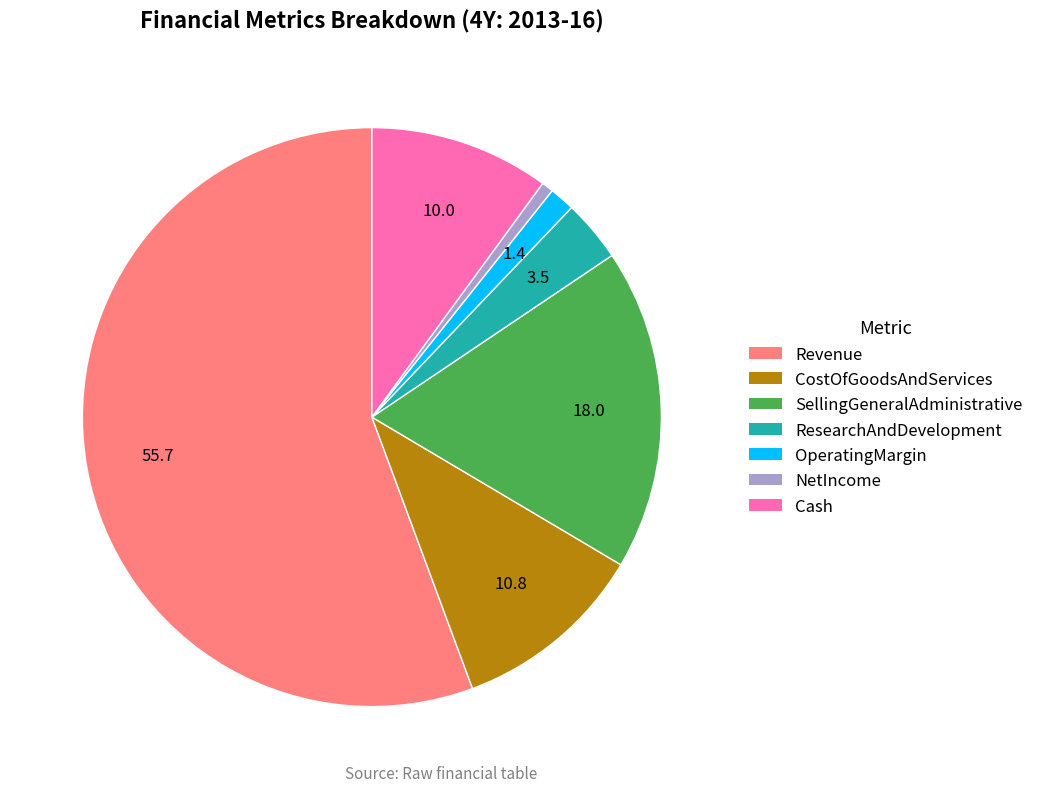

Is there any slice that represents more than half of the pie?

Yes